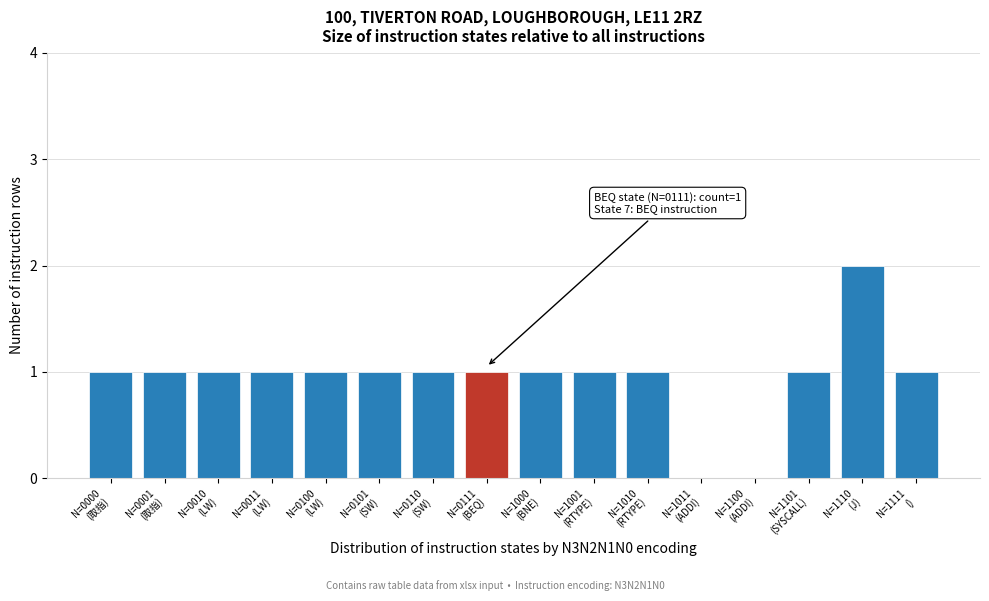

What is the sum of all values?

15